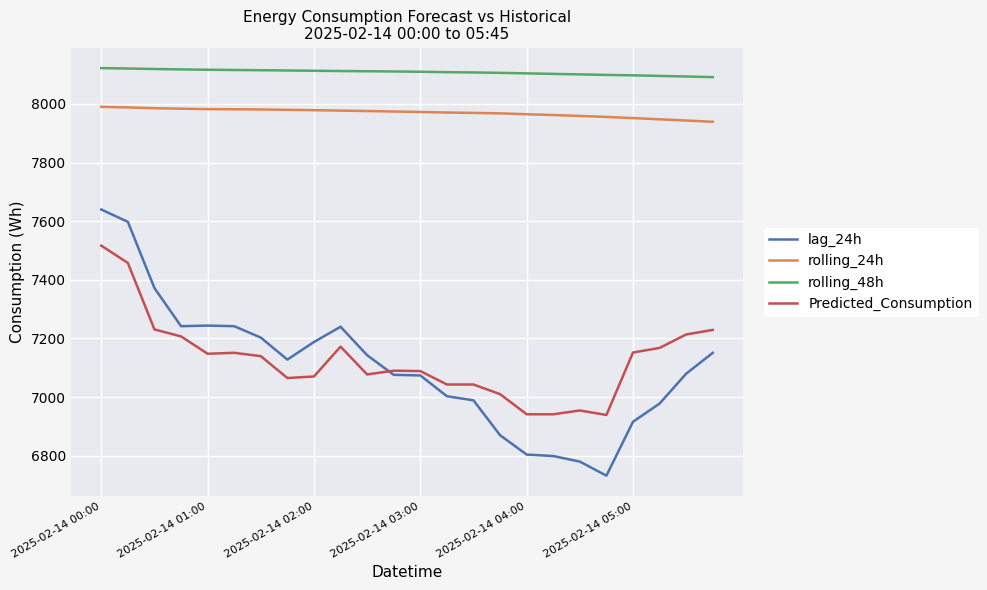

Rank the series by their maximum value, from highest to lowest.

rolling_48h, rolling_24h, lag_24h, Predicted_Consumption